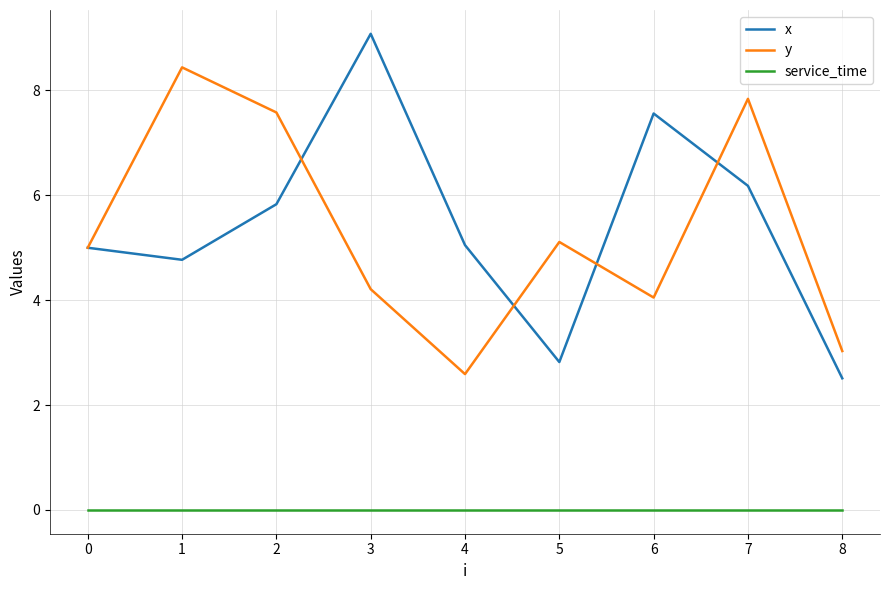

What is the approximate value of x at 7?

6.2